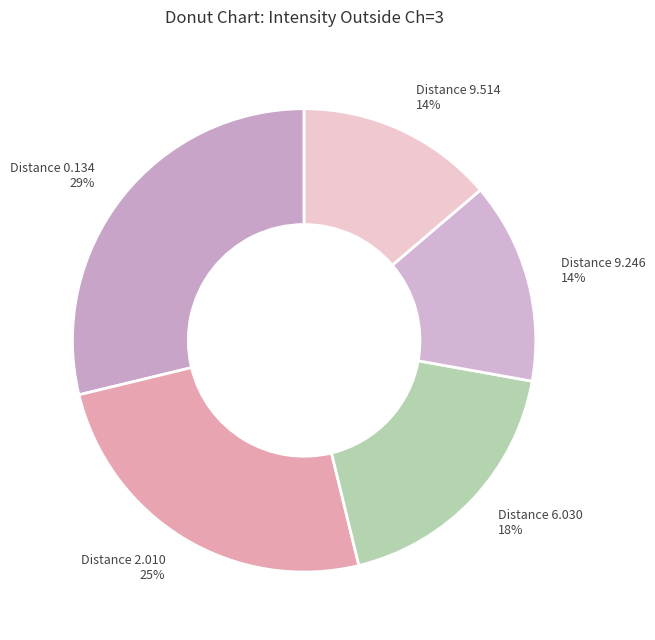

The Distance 2.010 slice represents 25% of the pie. True or false?

True